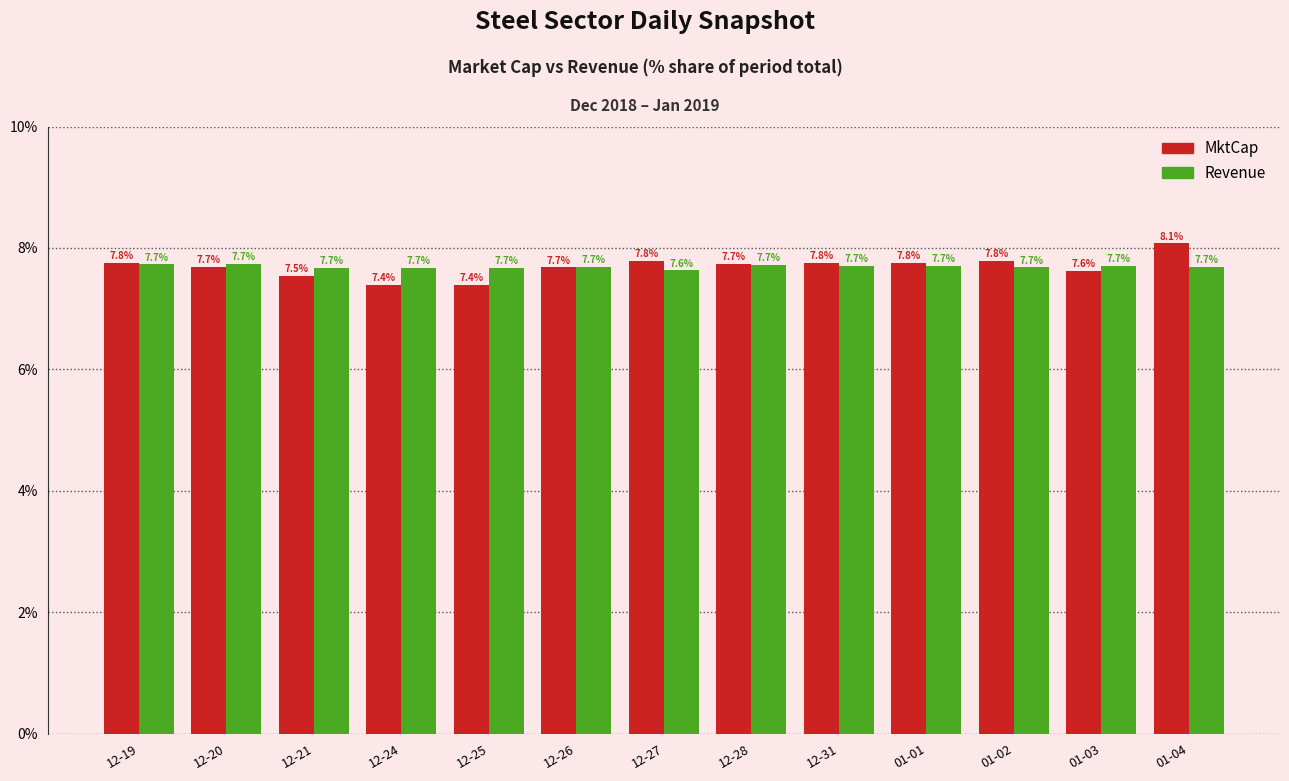

The MktCap series shows 11.2 at 12-21. True or false?

False